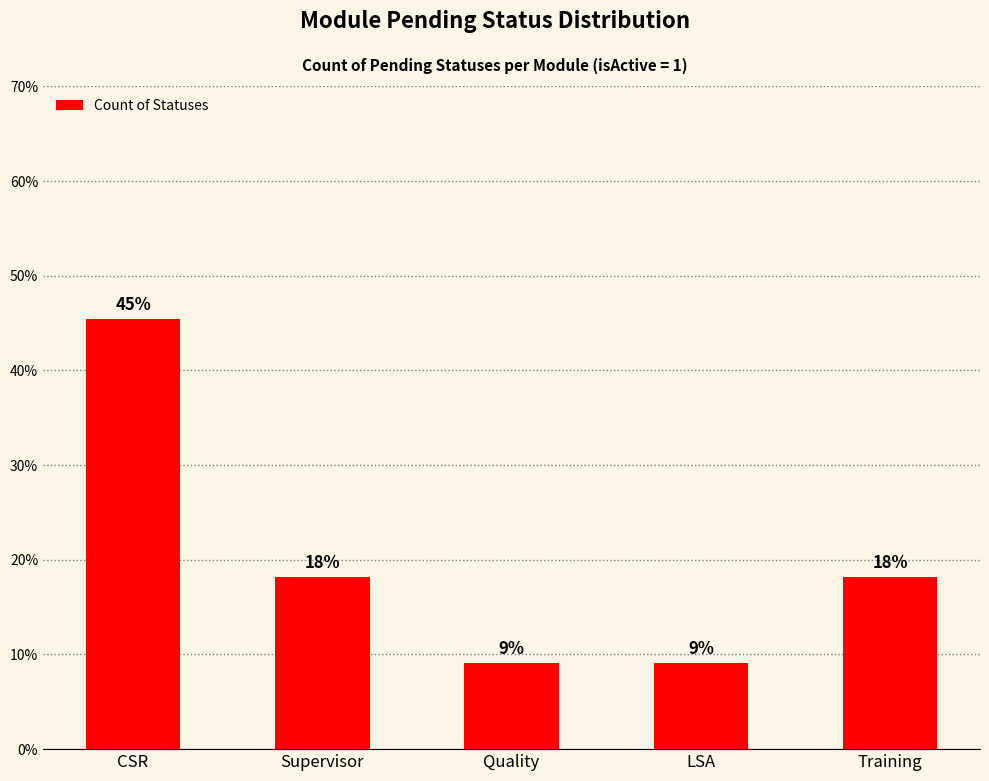

What is the change in value from Supervisor to Quality?

-9.1